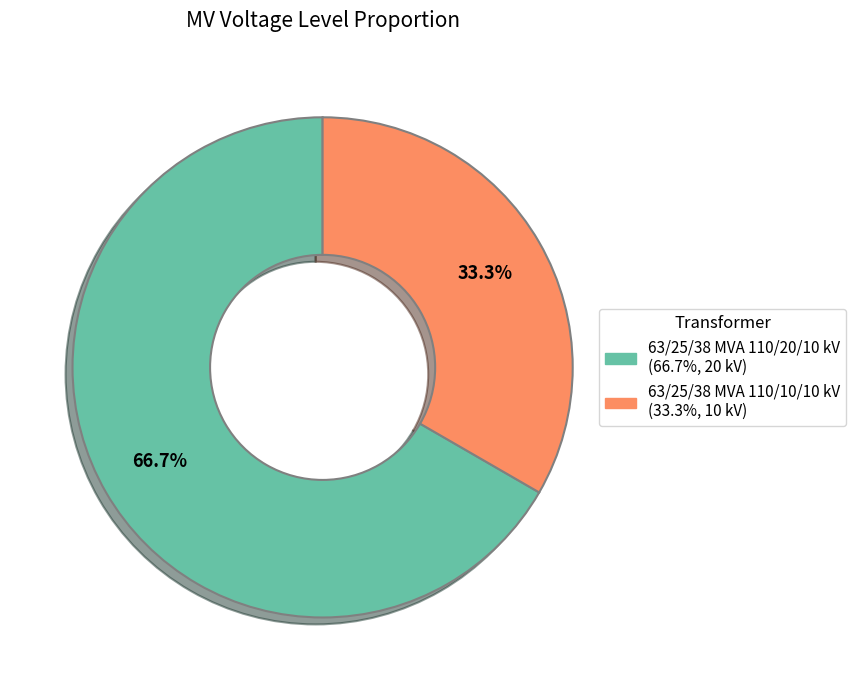

To the nearest percent, what percentage of the pie is 63/25/38 MVA 110/20/10 kV?

67%